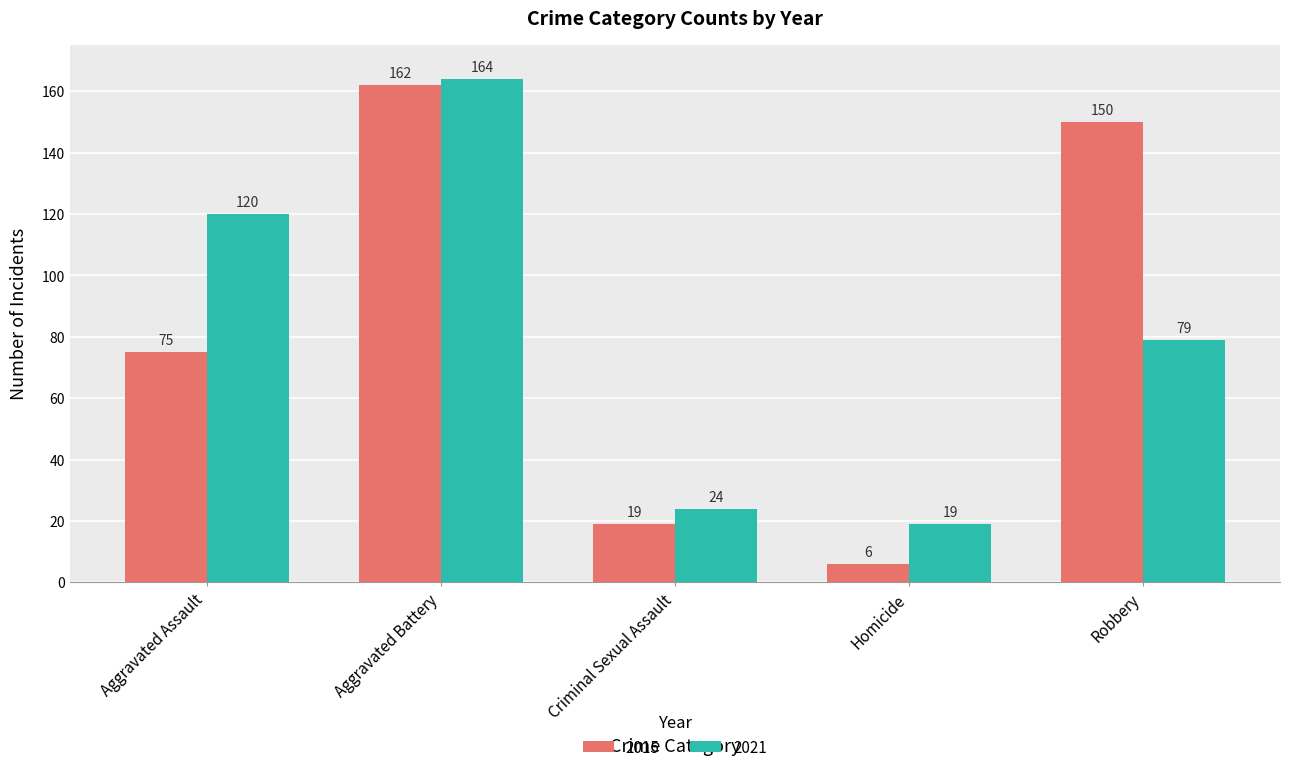

What is the sum of the 2015 values at Homicide and Criminal Sexual Assault?

25